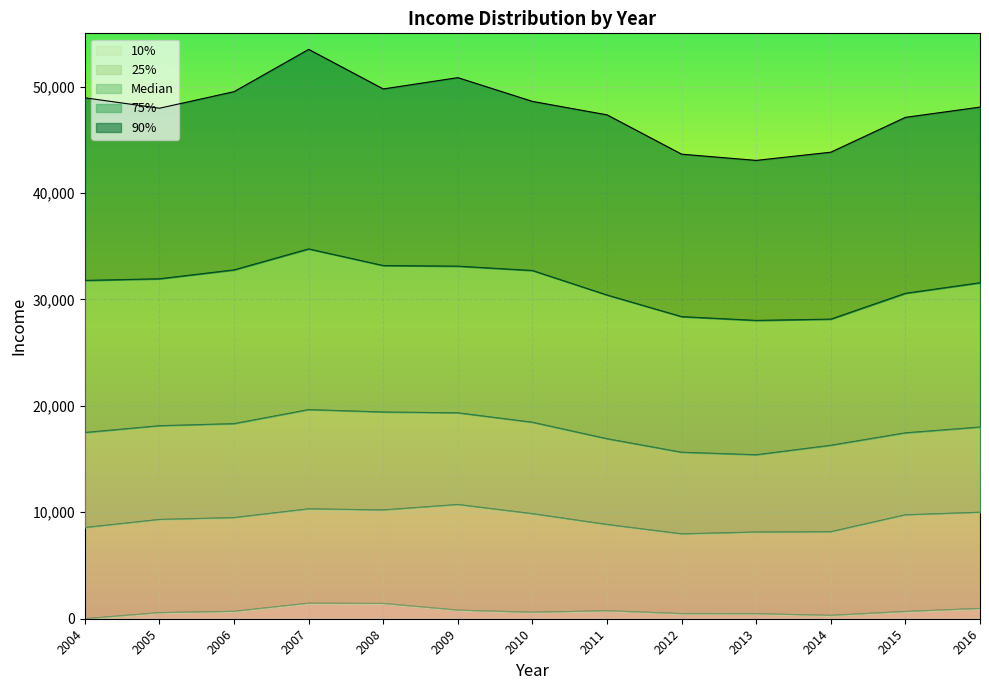

True or false: 25% and Median intersect in this chart.

False